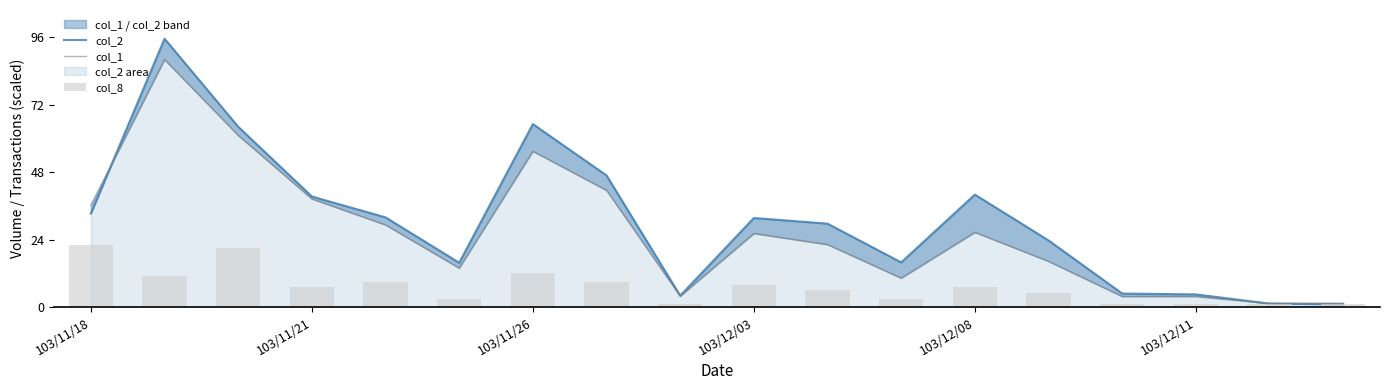

What position from the right is 13?

5